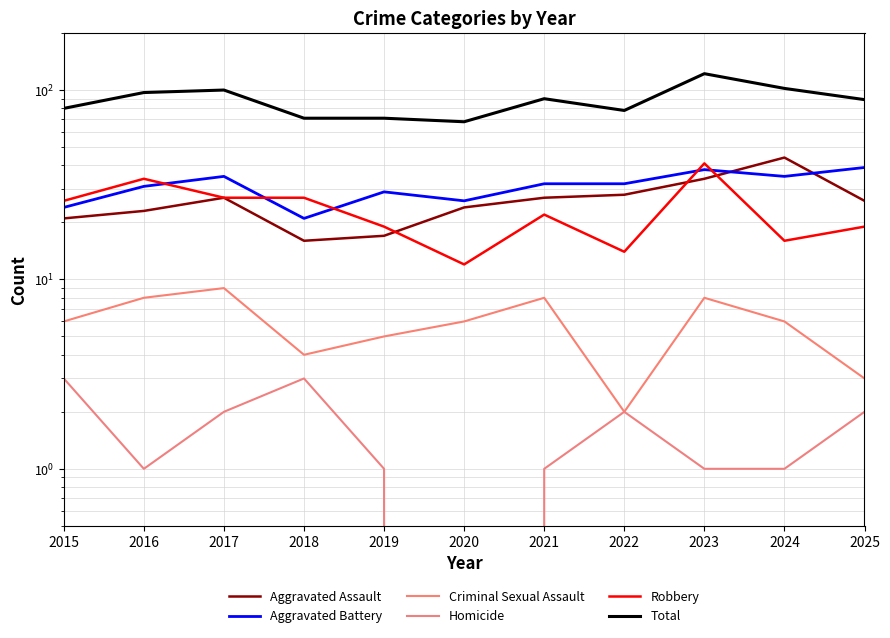

List the labels in order of Aggravated Assault value, smallest first.

2018, 2019, 2015, 2016, 2020, 2025, 2017, 2021, 2022, 2023, 2024